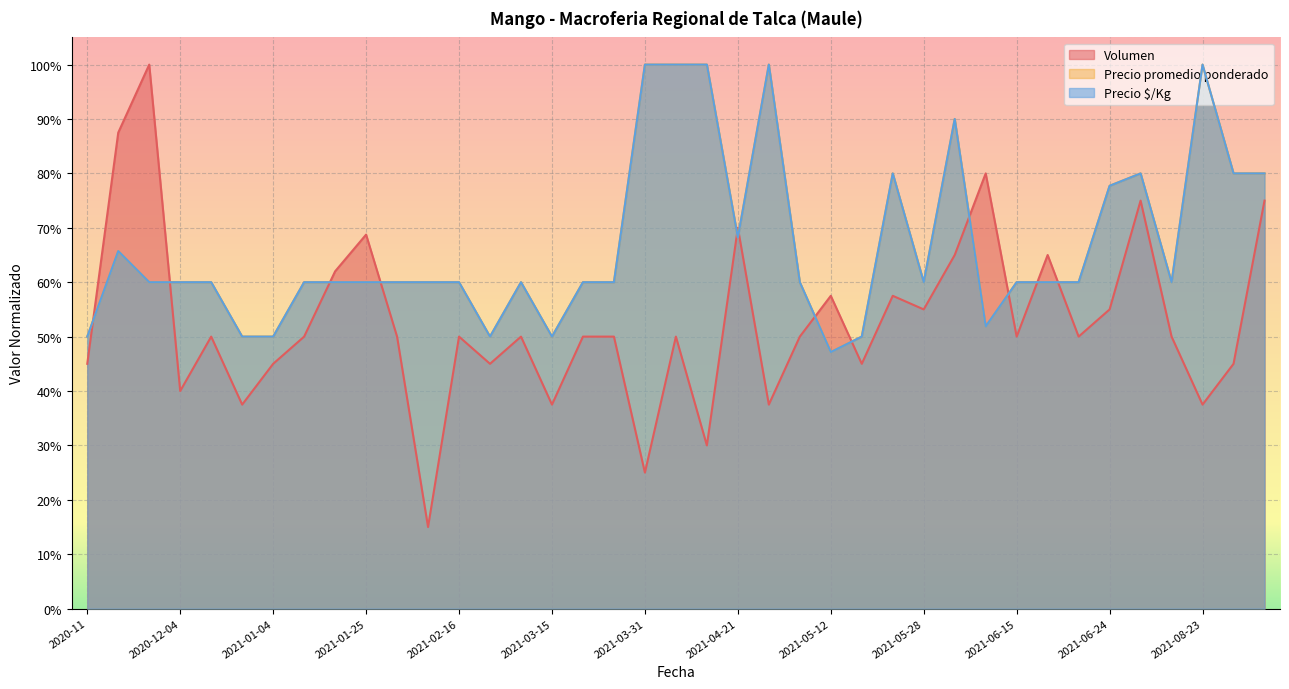

What is the difference between the maximum and minimum values in the Precio $/Kg series?

0.5